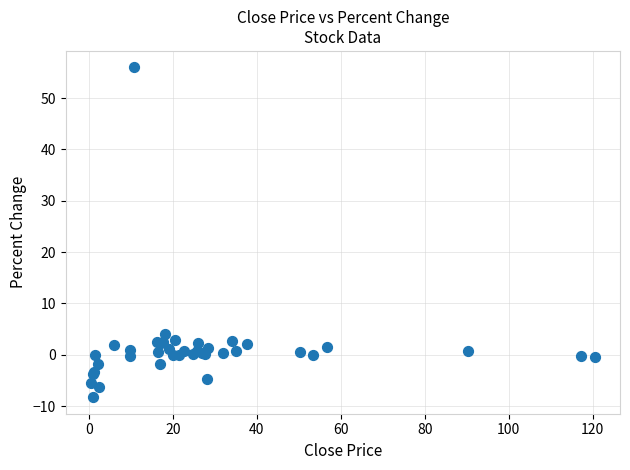

What Y value in the scatter plot is closest to 23?

4.1